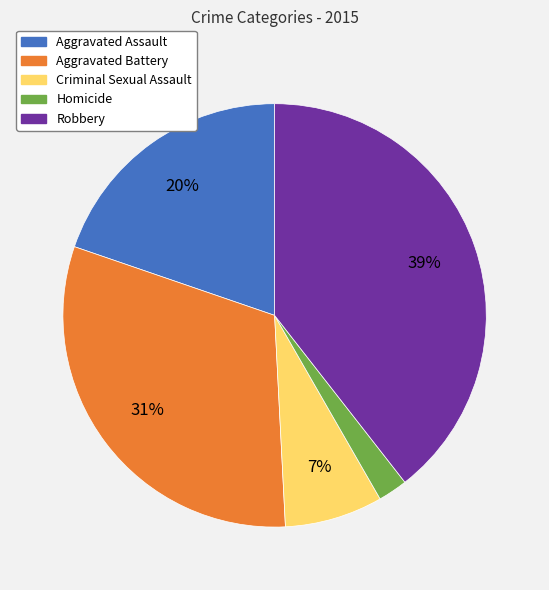

Does any single category account for the majority?

No